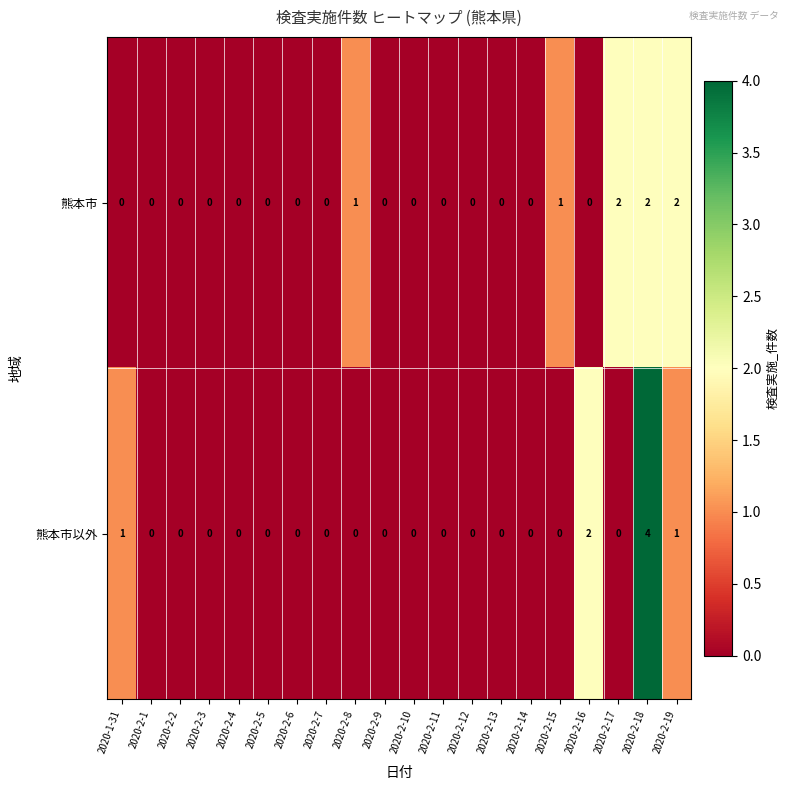

List the series in order of their peak value, lowest first.

熊本市, 熊本市以外